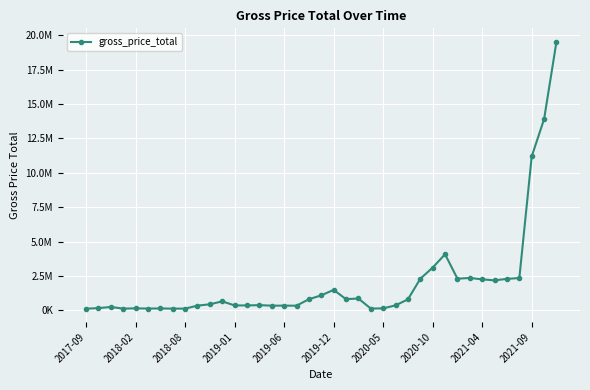

Does the chart have visible grid lines?

Yes